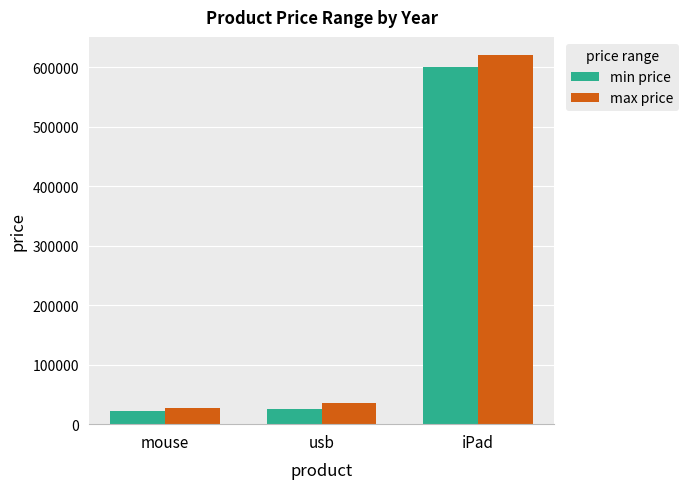

How many series are shown in this chart?

2